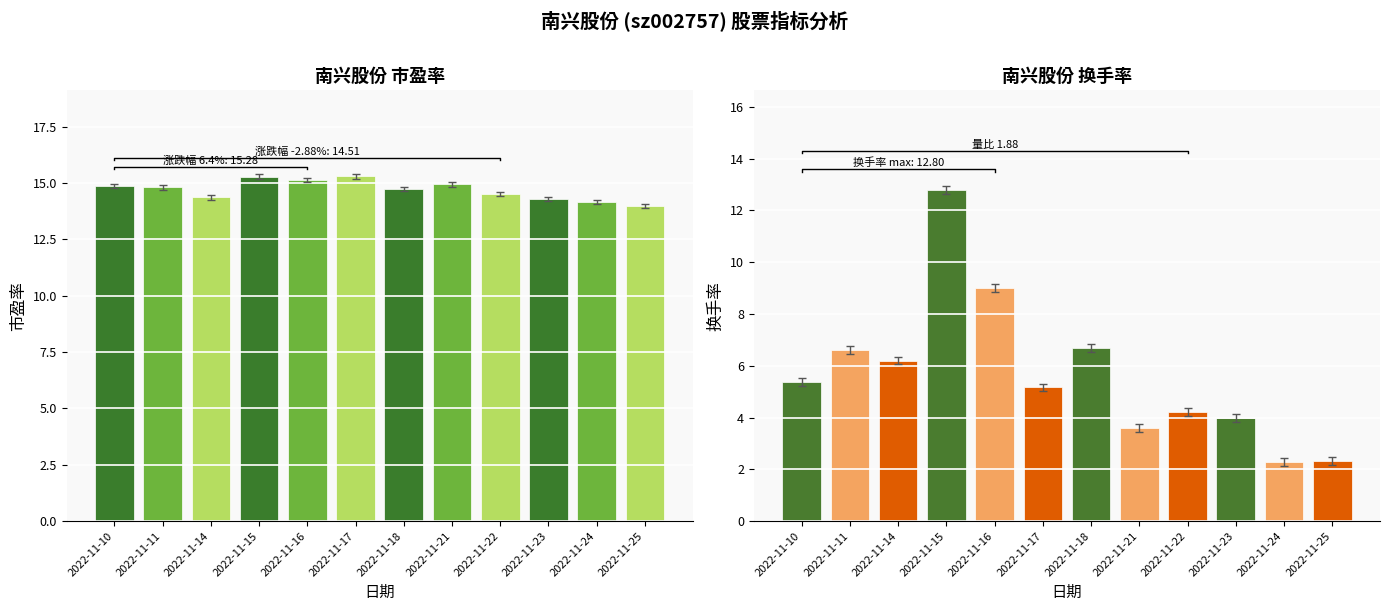

Which series has the largest range (max minus min)?

换手率